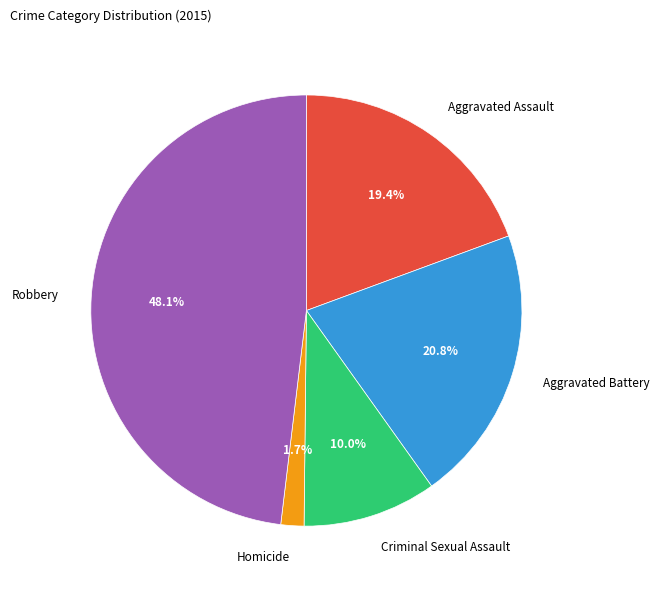

To the nearest percent, what portion does Aggravated Battery represent?

21%